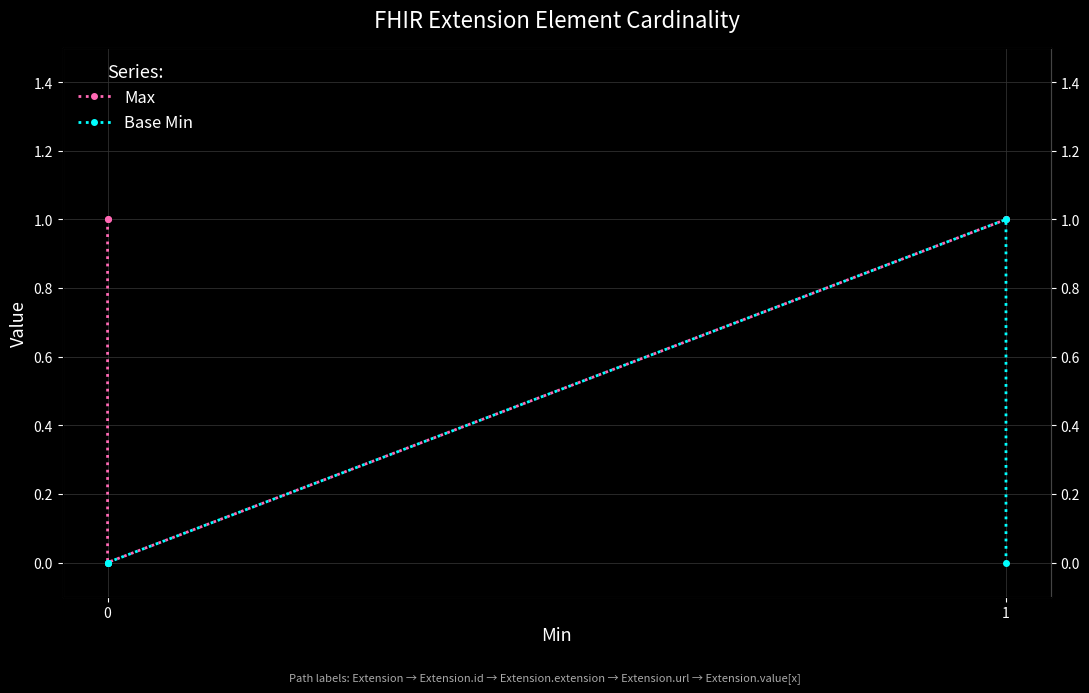

Reading left to right, extract all data points from this chart.

Max: 1	1	0	1	1
Base Min: 0	0	0	1	0